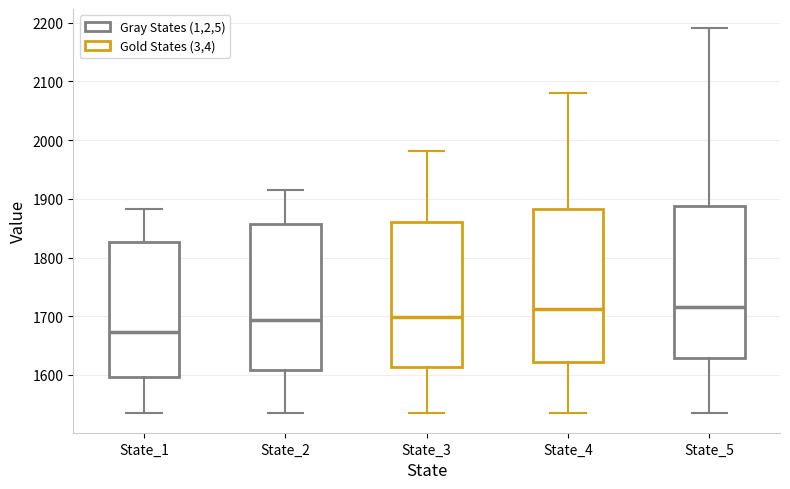

Where does the lower whisker of the box for State_5 end on the y-axis? The values are not printed on the chart, so give them approximately, as read against the axis.

1530